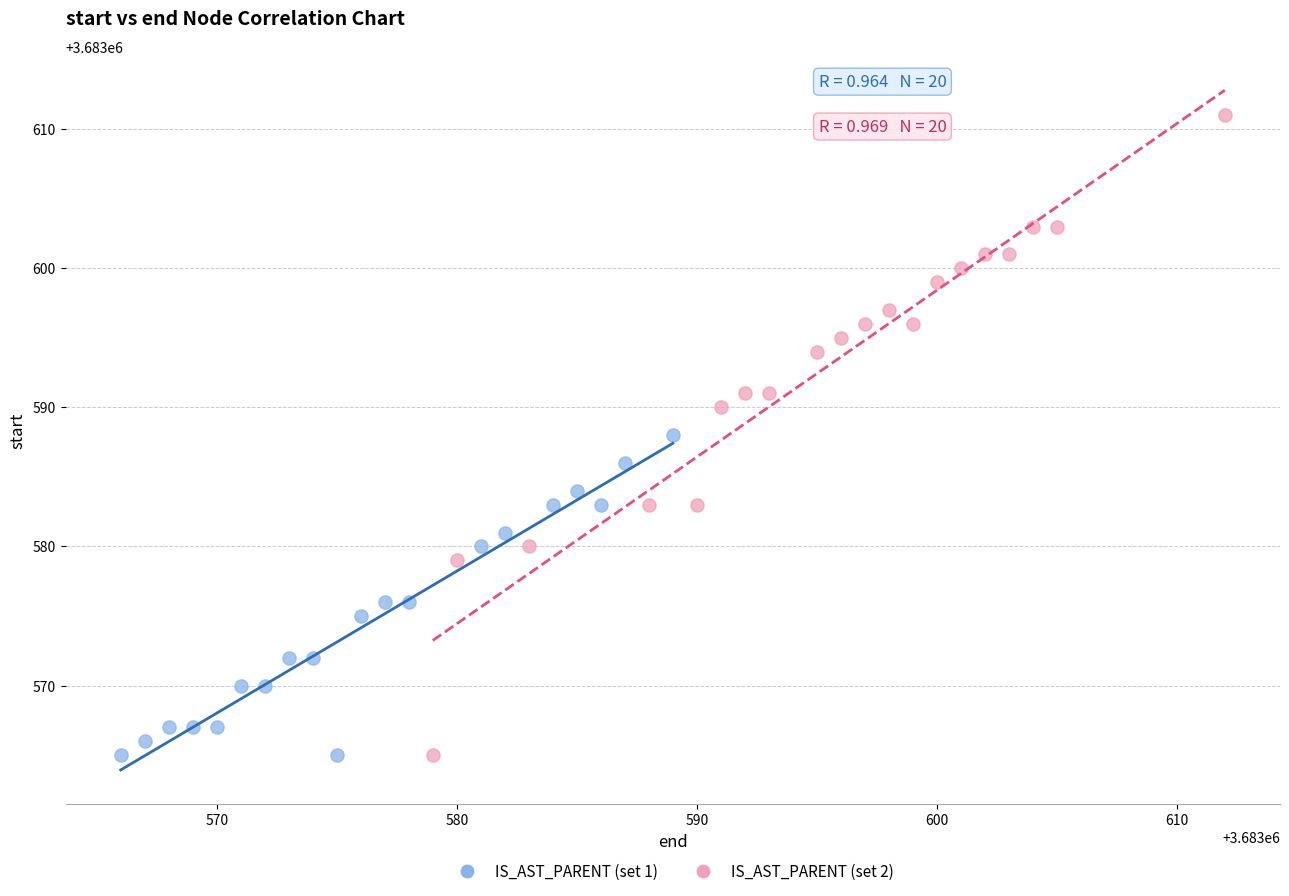

Which series contains the highest Y value?

IS_AST_PARENT (set 2)